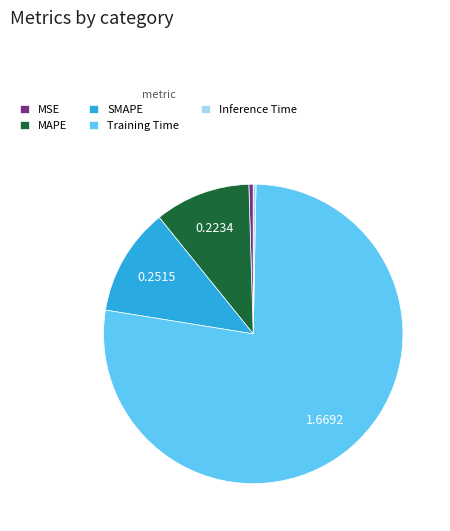

Does any single category account for the majority?

Yes